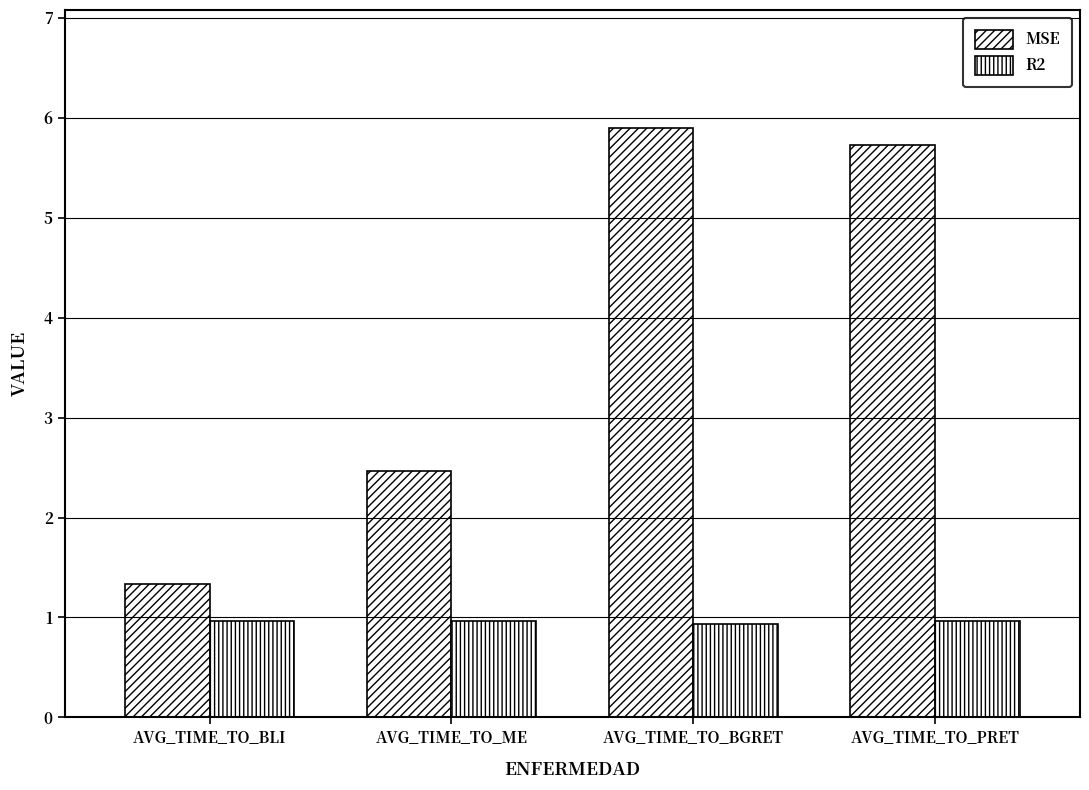

Does the chart contain any negative values?

No